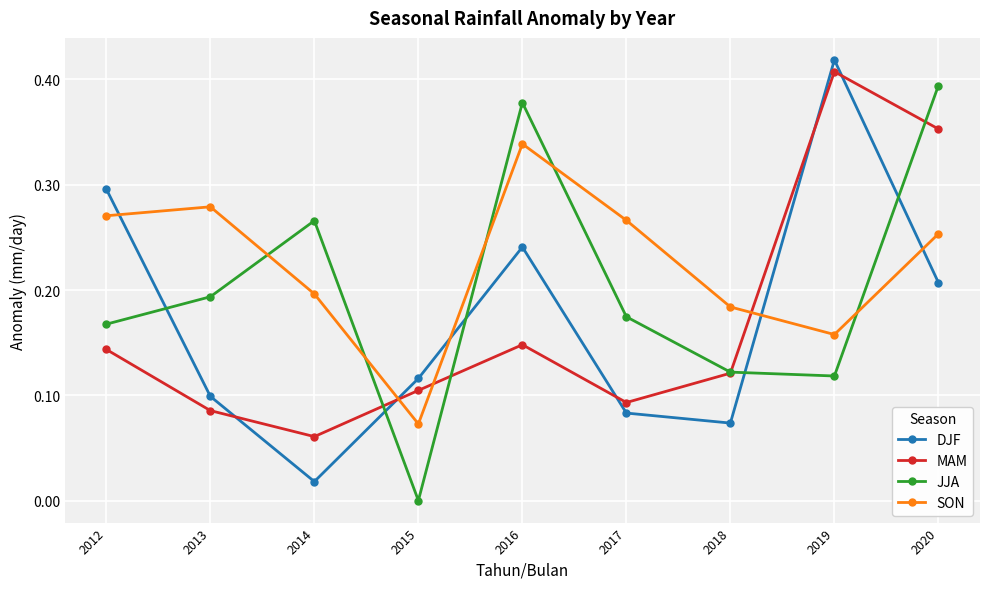

List the labels in order of MAM value, smallest first.

2014, 2013, 2017, 2015, 2018, 2012, 2016, 2020, 2019